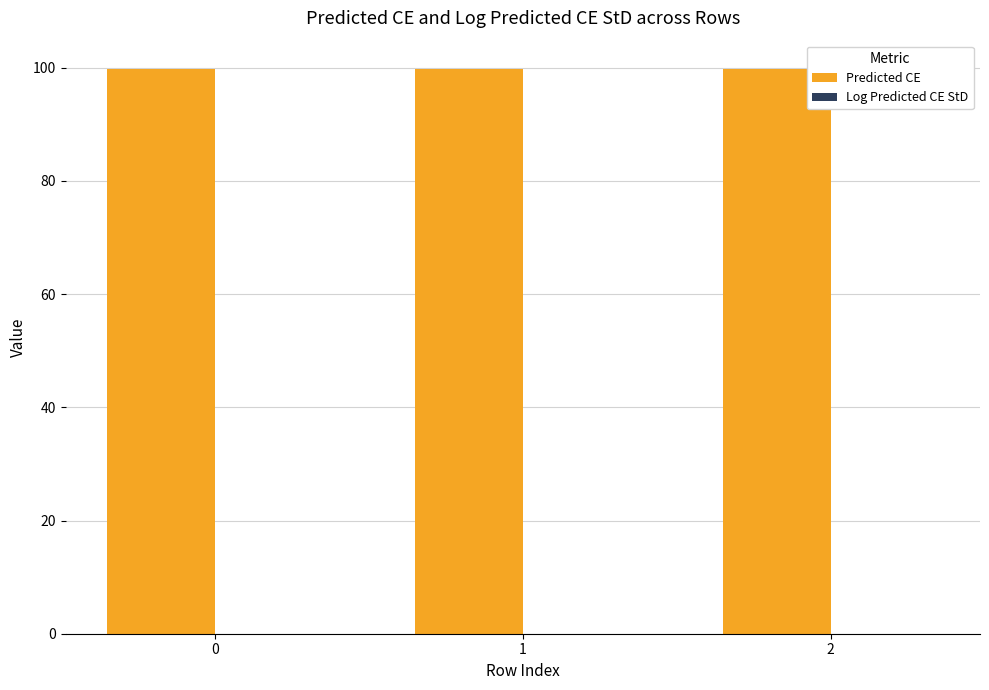

What is the sum of all Predicted CE values?

299.2